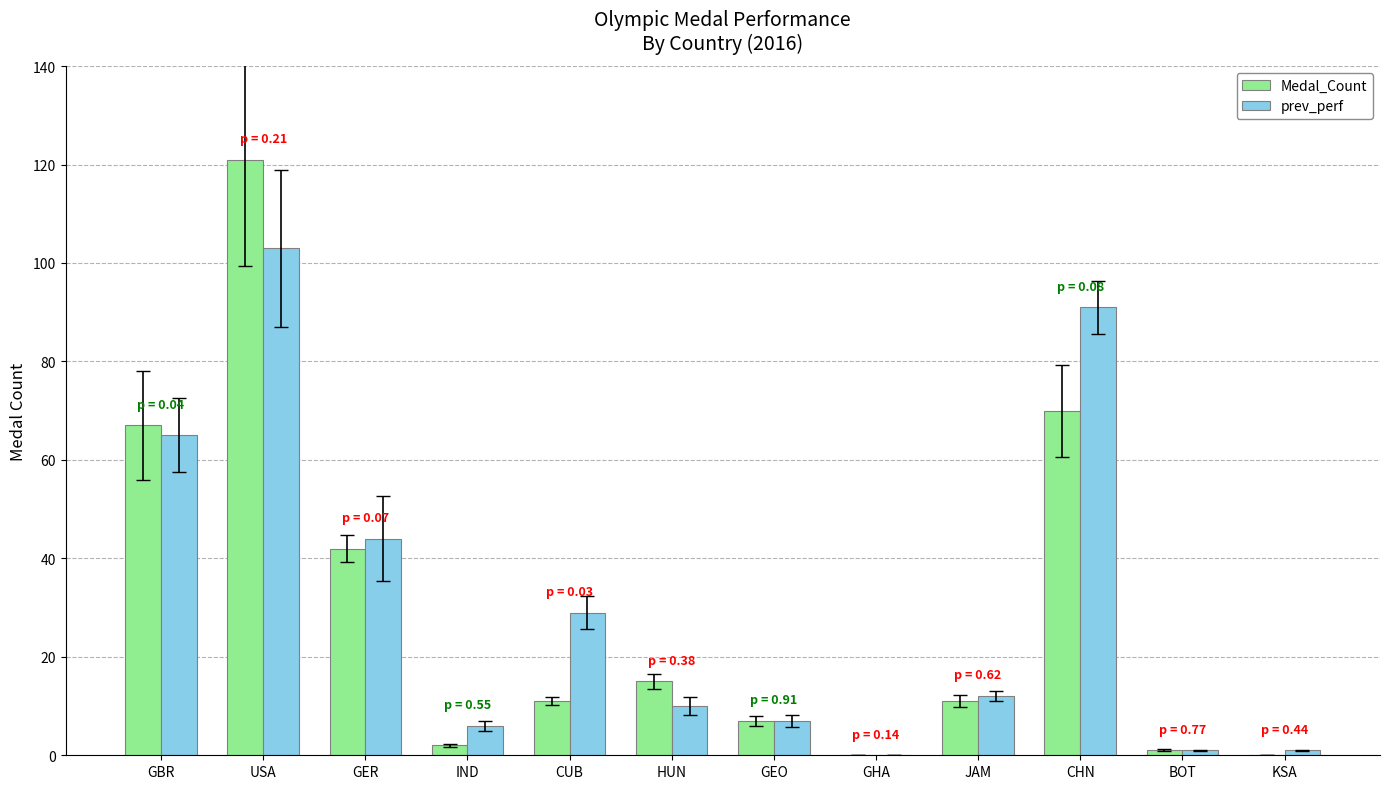

Reading left to right, what are all the values shown in this chart?

Medal_Count: 67	121	42	2	11	15	7	0	11	70	1	0
prev_perf: 65	103	44	6	29	10	7	0	12	91	1	1